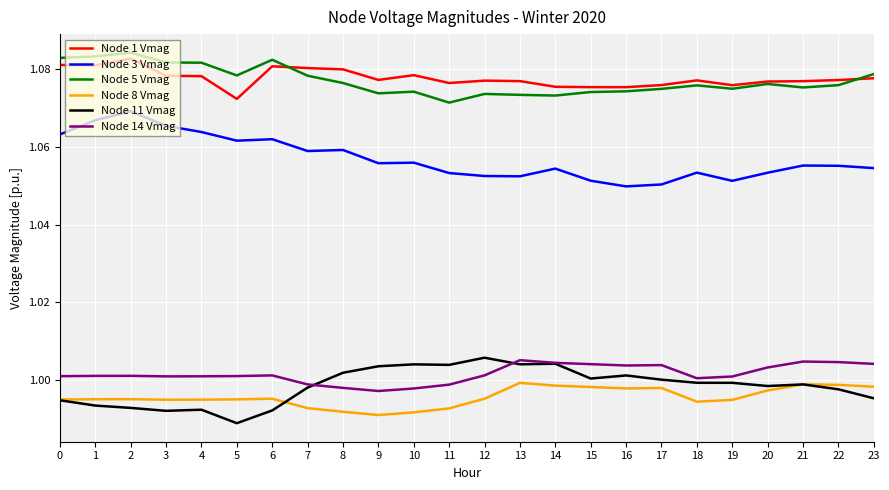

True or false: Node 11 Vmag and Node 1 Vmag intersect in this chart.

False